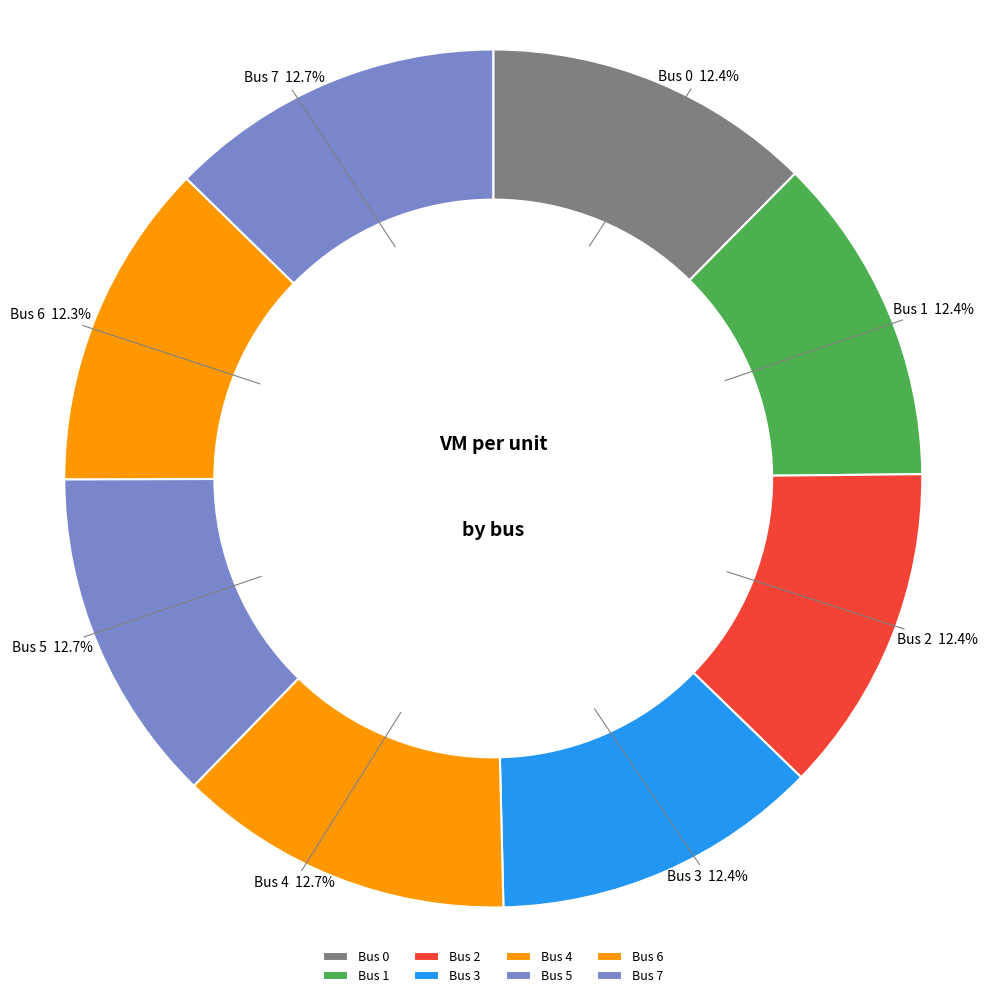

Does Bus 2 represent more than half of the total?

No